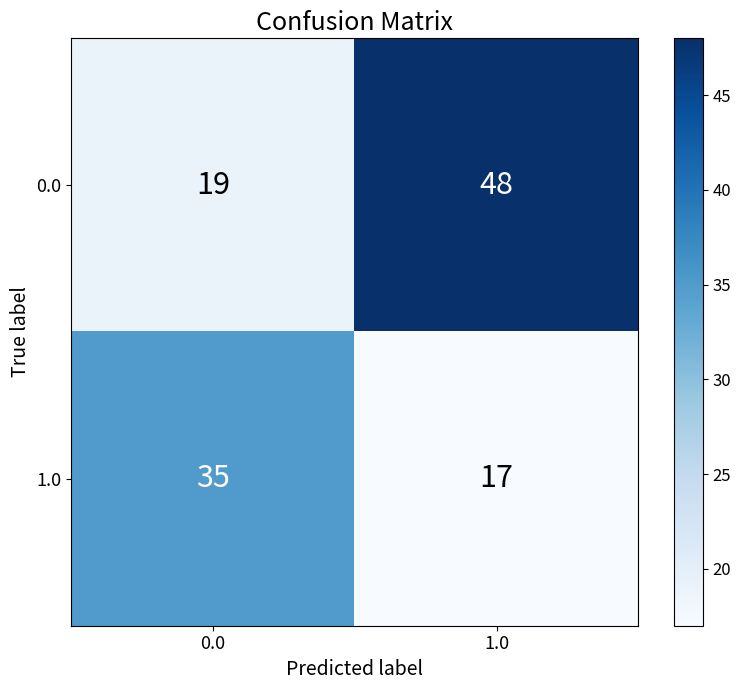

At which category is the sum across all series the highest?

1.0